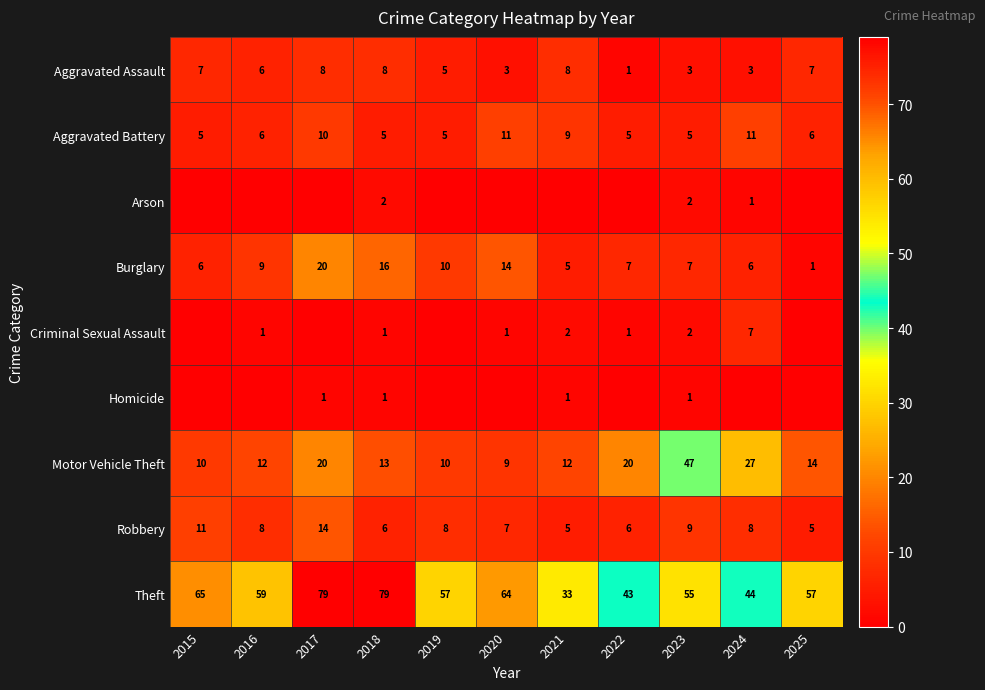

At which label does Aggravated Assault first exceed 6?

2015